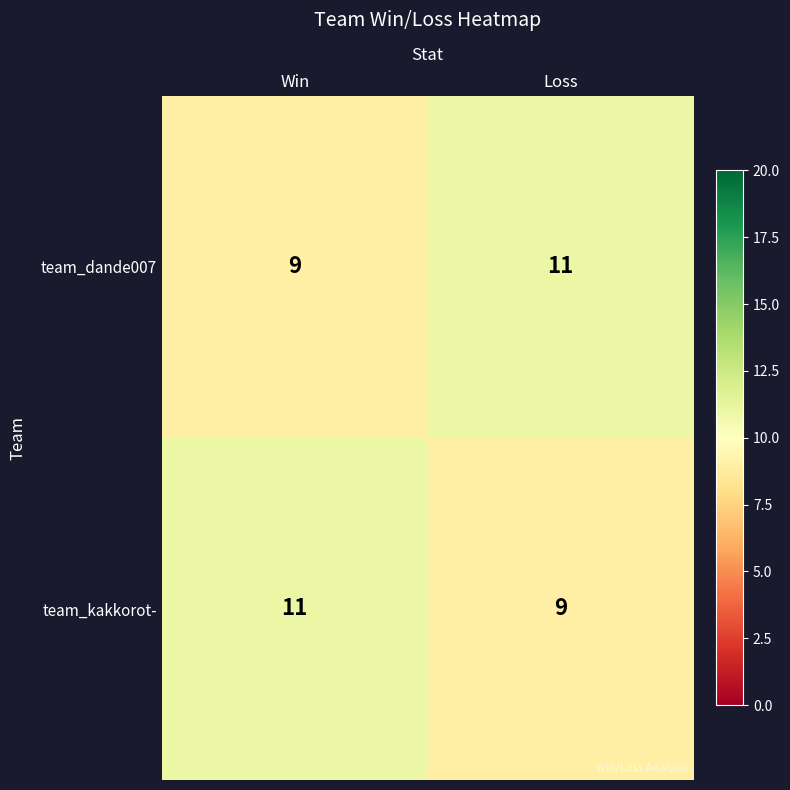

The team_kakkorot- series shows 16 at Win. True or false?

False